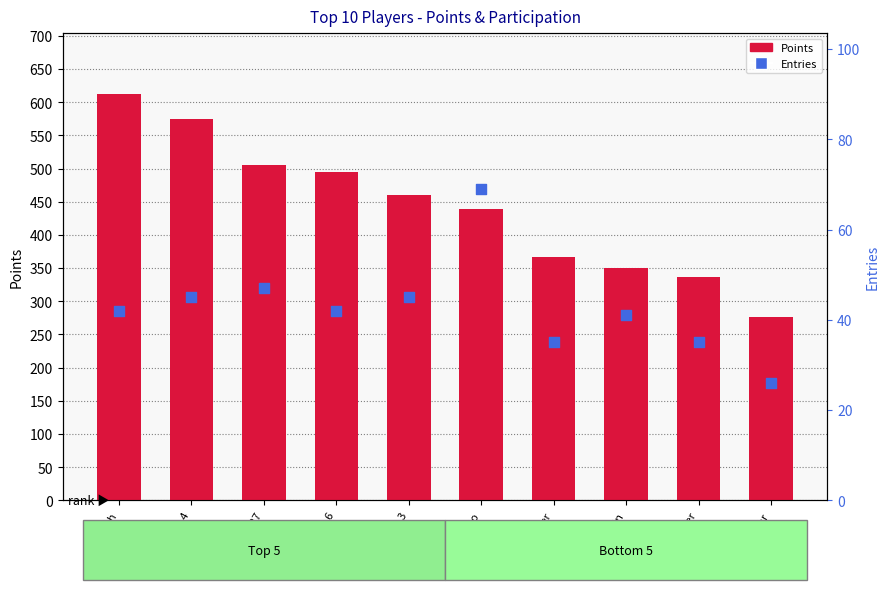

Which series reaches the maximum Y coordinate?

Points